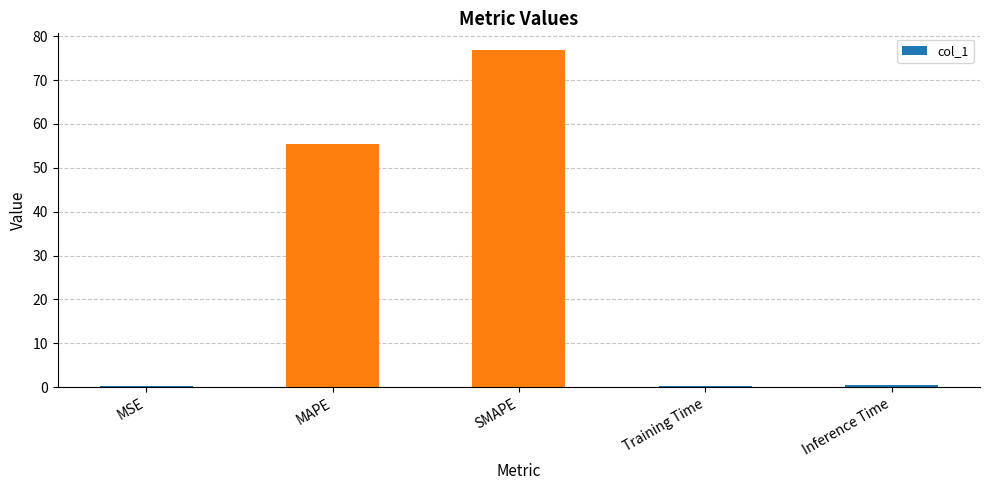

What is the average value?

26.6